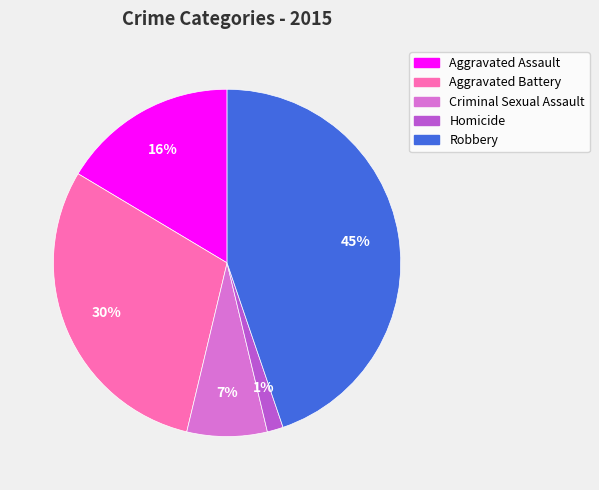

Combined, do Homicide and Aggravated Battery account for over 50%?

No